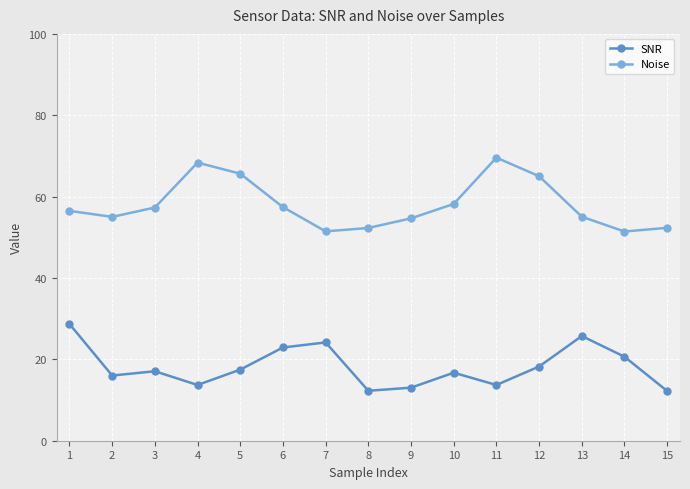

What are all the series names shown in the legend?

SNR, Noise